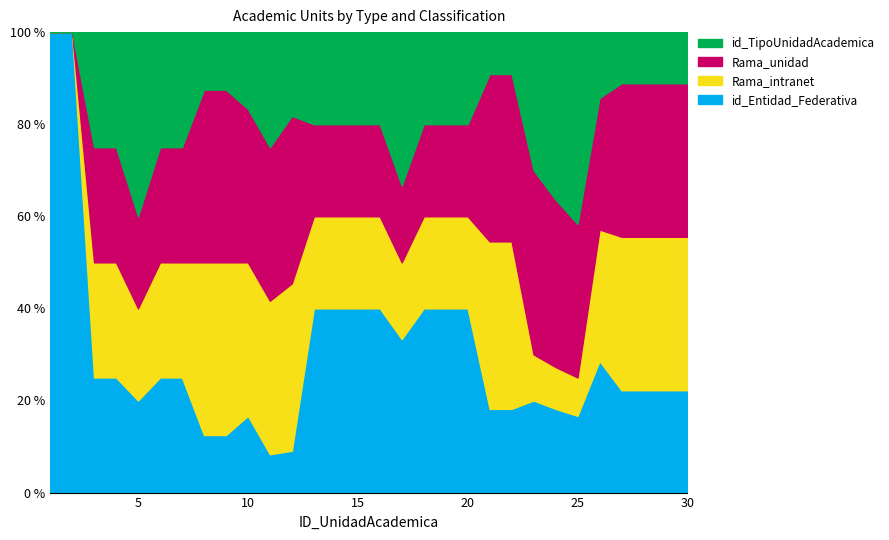

How many data points in id_TipoUnidadAcademica are above 2?

2